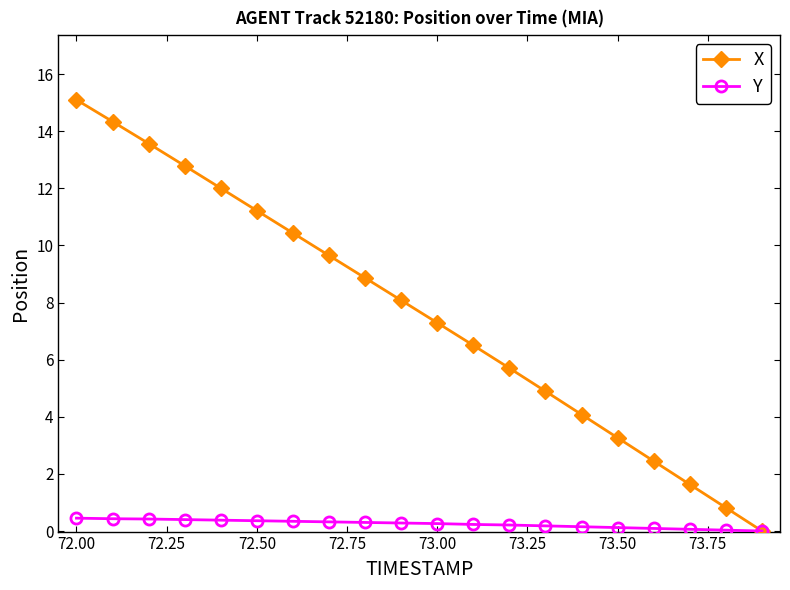

What is the value of the X point at the 13th from the left?

5.7